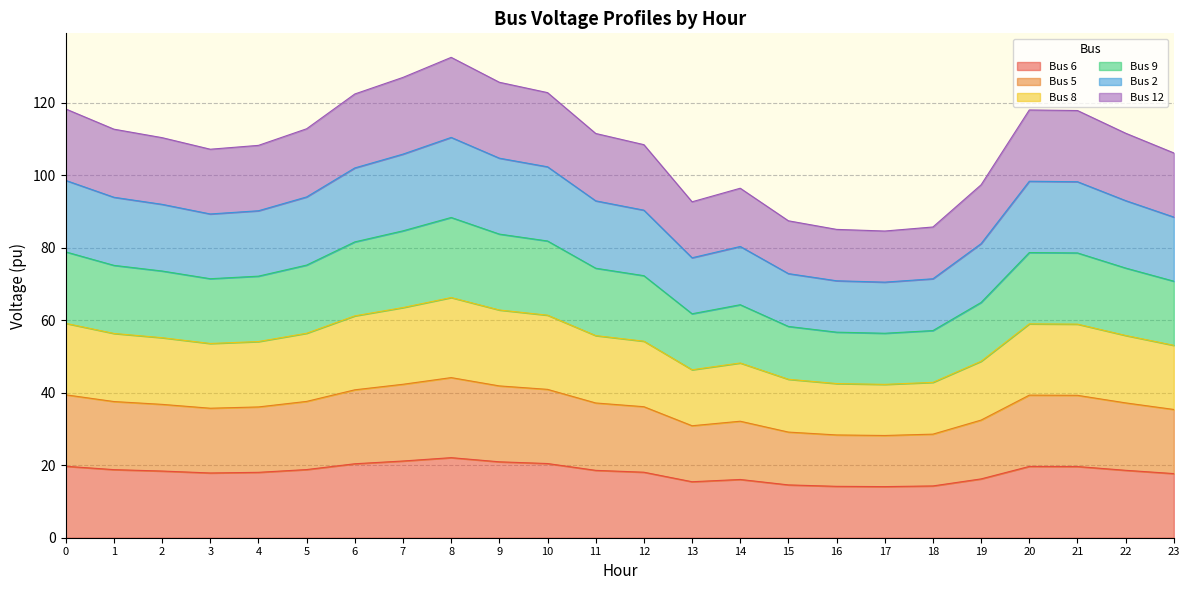

How many series are shown in this chart?

6